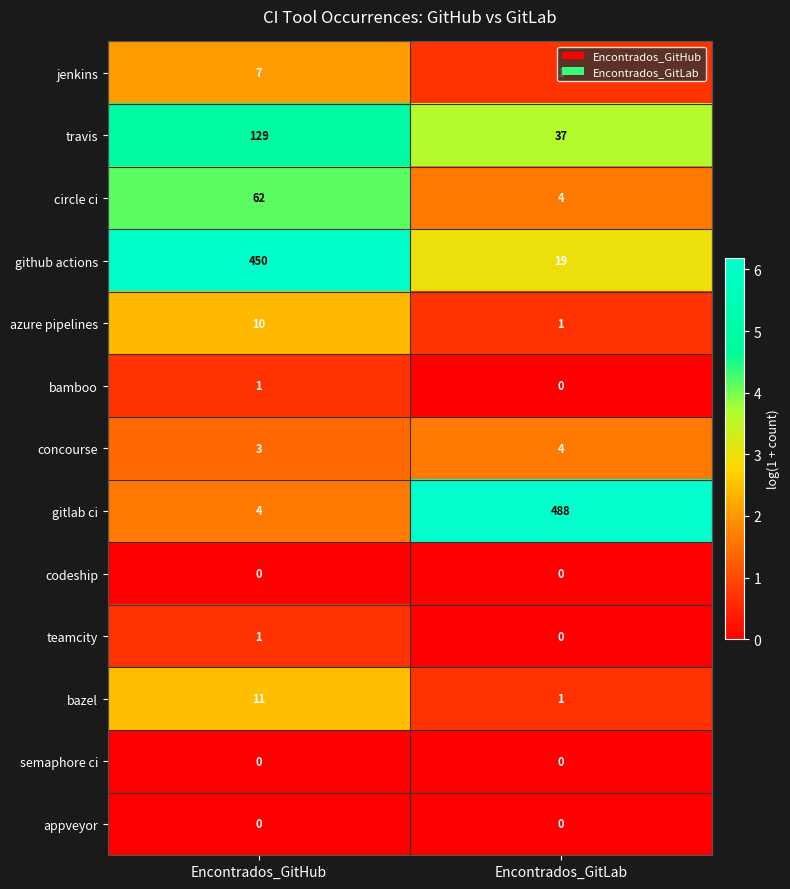

Which series has the largest total across all categories?

gitlab ci